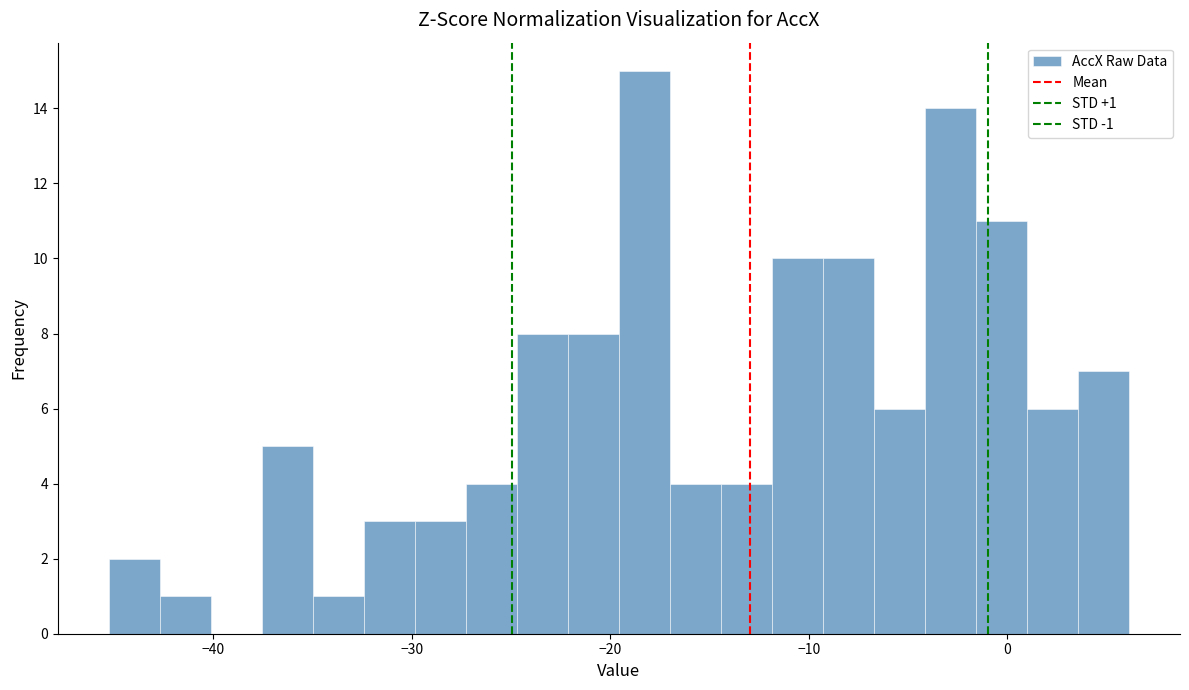

Read against the x-axis, roughly where is the centre of the tallest bar?

-18